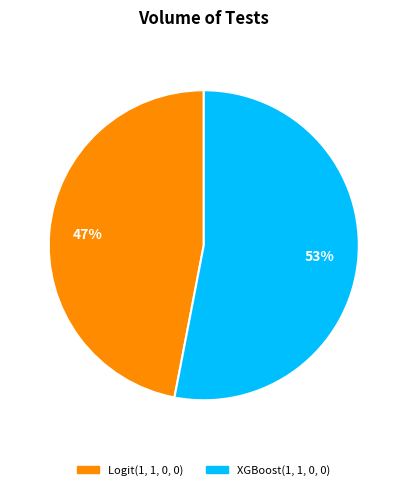

Between Logit(1, 1, 0, 0) and XGBoost(1, 1, 0, 0), which is larger?

XGBoost(1, 1, 0, 0)